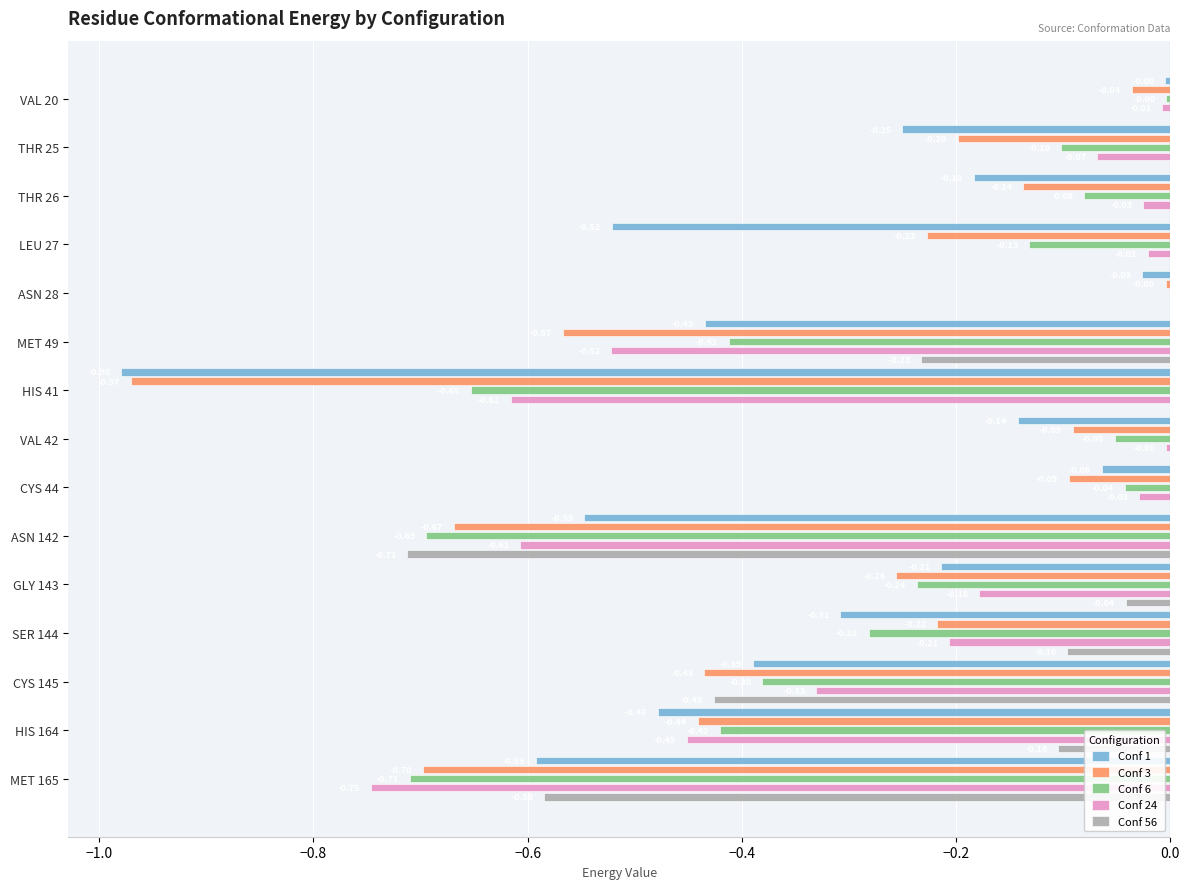

Which series has the largest total across all categories?

Conf 56